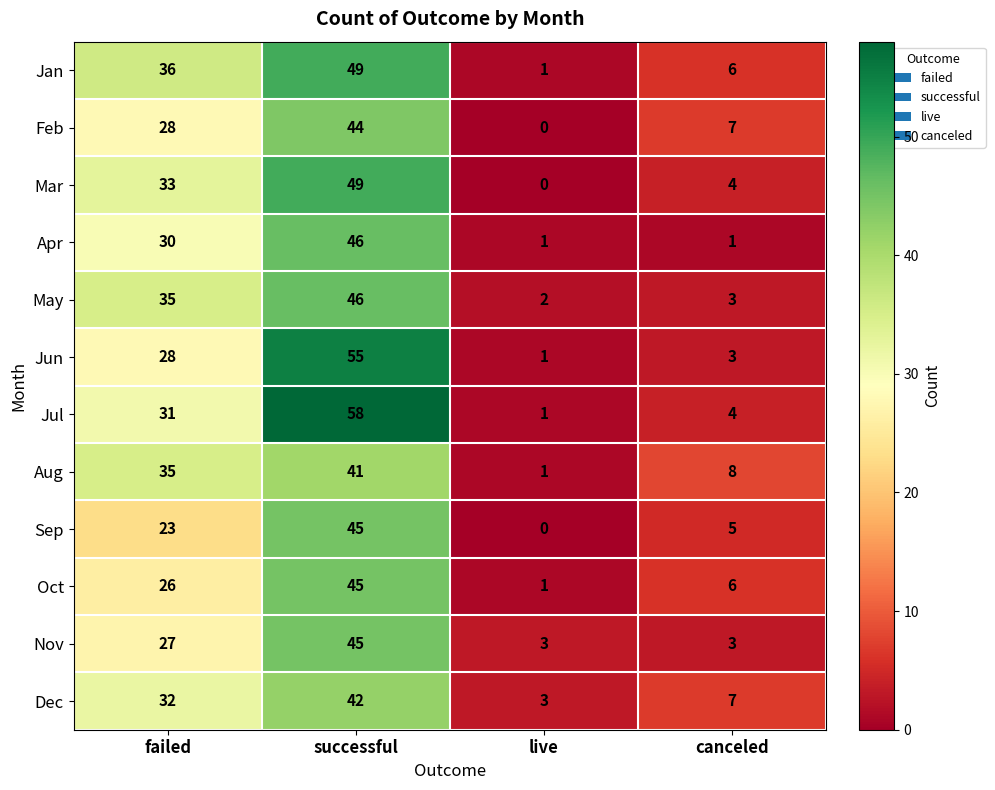

What is the difference between the maximum and minimum values in the Oct series?

44